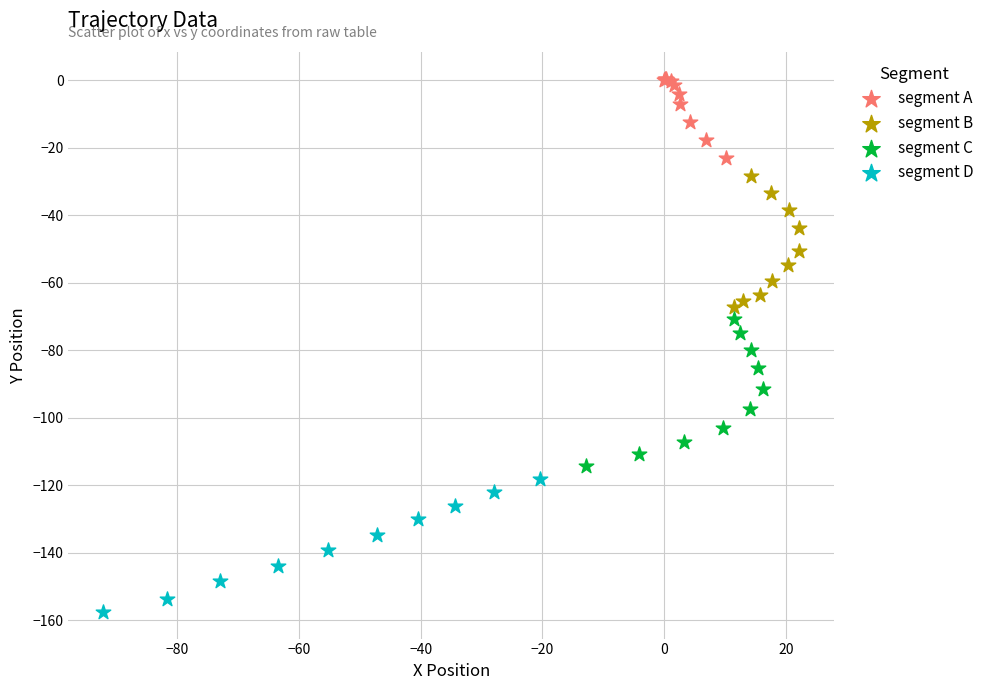

Which series reaches the minimum Y coordinate?

segment D